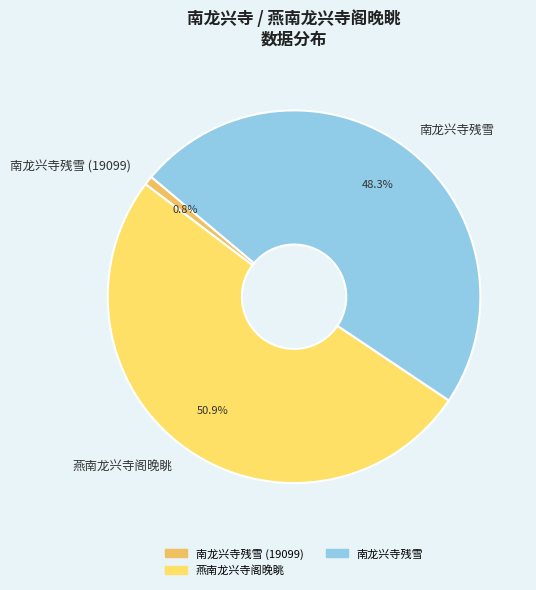

Which slice is the smallest?

南龙兴寺残雪 (19099)